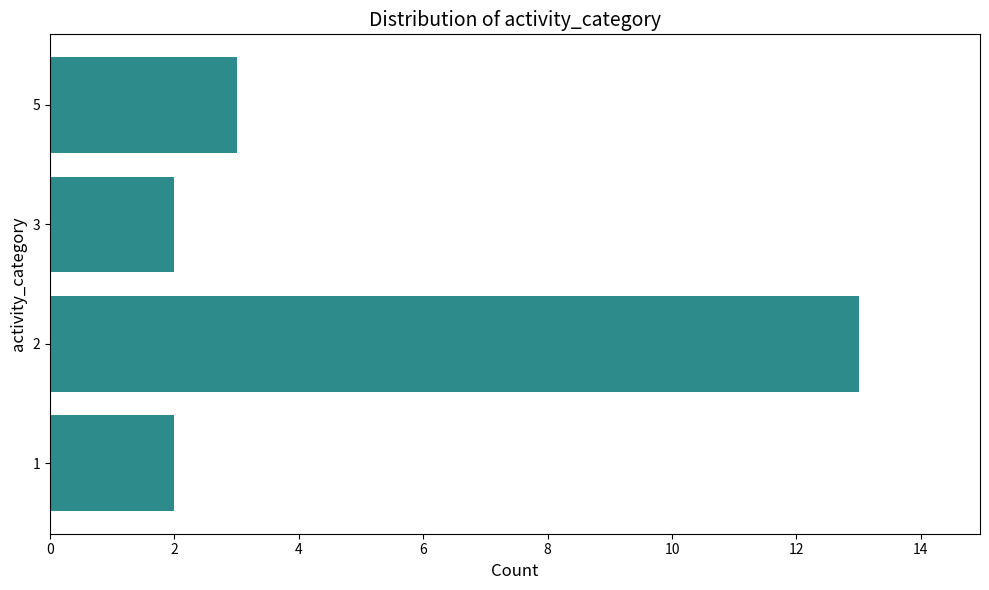

Reading bottom to top, extract all data points from this chart.

2	13	2	3